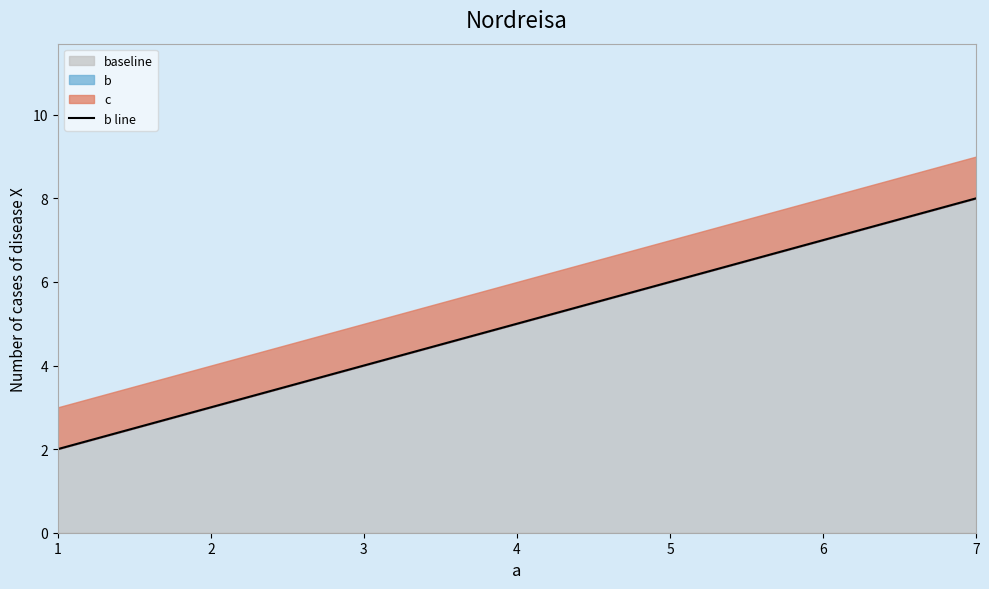

Which label corresponds to the smallest value in the chart?

1